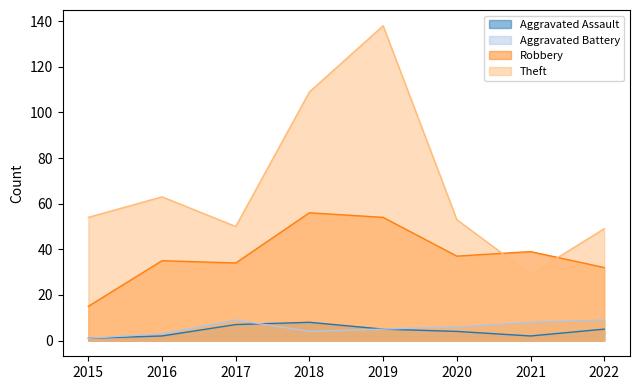

Between 2016 and 2021, which series saw the biggest shift?

Theft